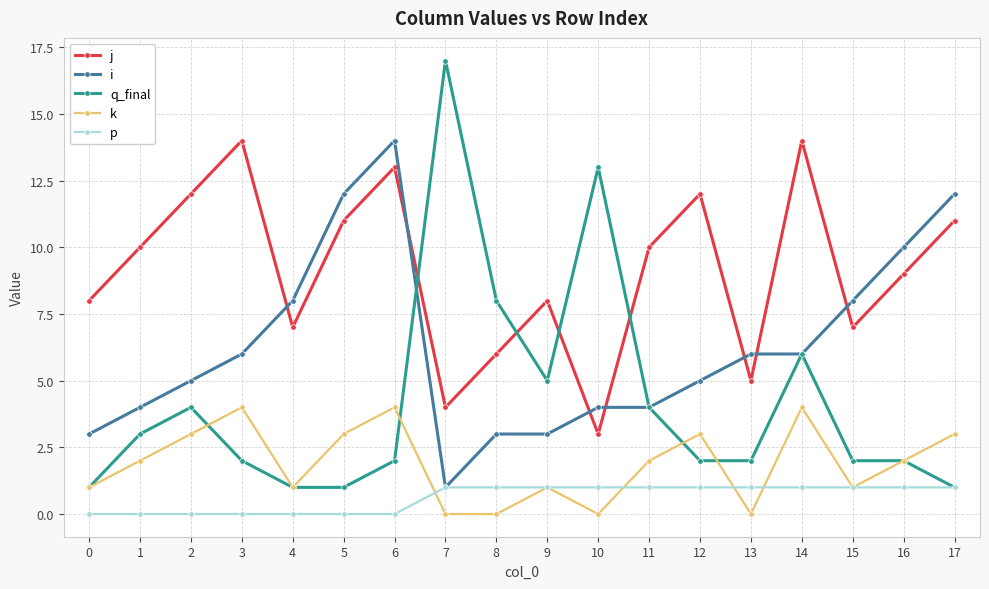

Reading left to right, list all the values displayed in this chart.

j: 8	10	12	14	7	11	13	4	6	8	3	10	12	5	14	7	9	11
i: 3	4	5	6	8	12	14	1	3	3	4	4	5	6	6	8	10	12
q_final: 1	3	4	2	1	1	2	17	8	5	13	4	2	2	6	2	2	1
k: 1	2	3	4	1	3	4	0	0	1	0	2	3	0	4	1	2	3
p: 0	0	0	0	0	0	0	1	1	1	1	1	1	1	1	1	1	1